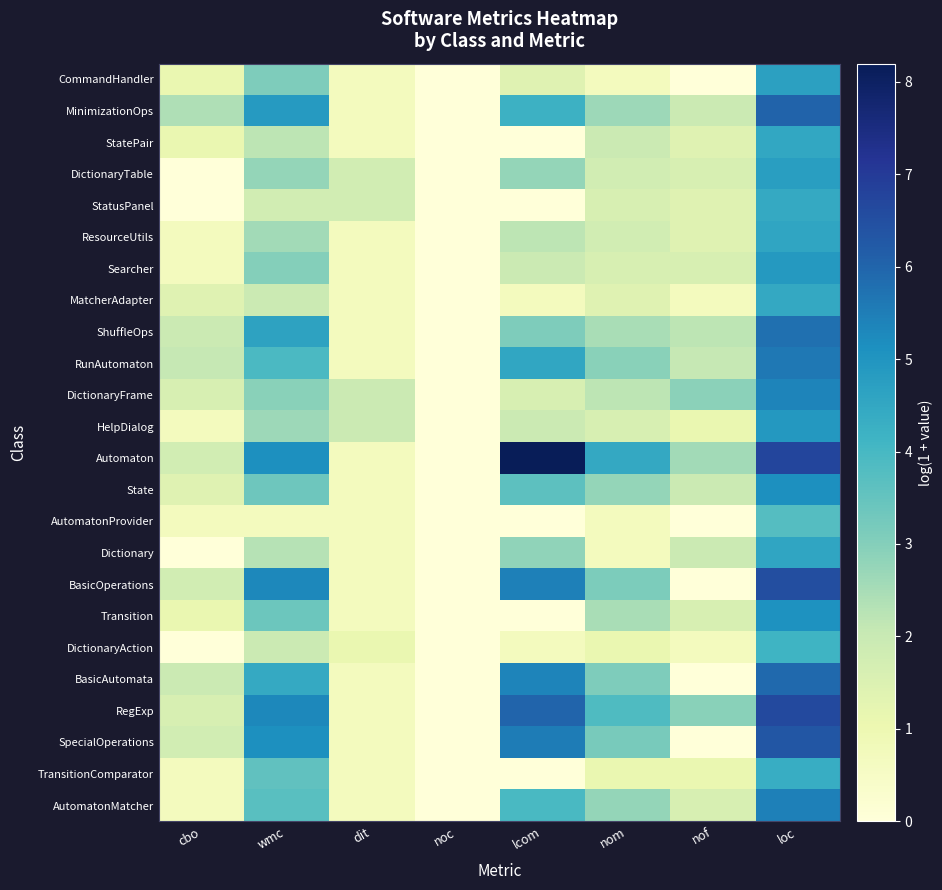

At which category is the sum across all series the highest?

loc